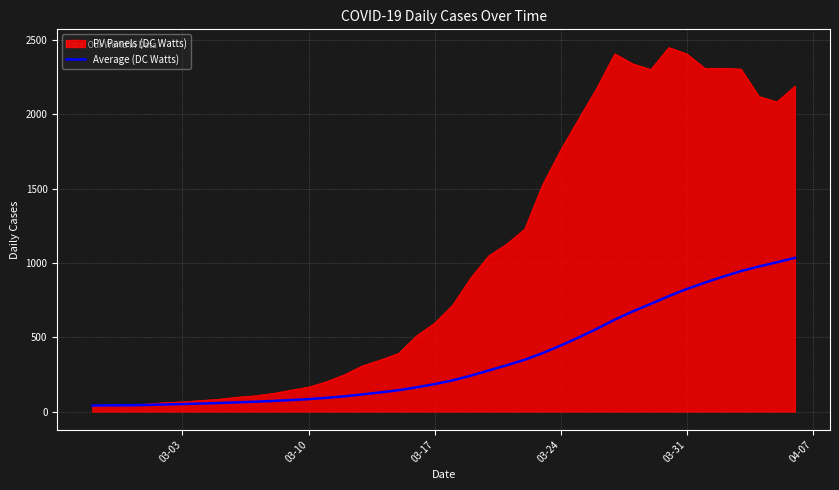

Which series has the widest spread of values?

PV Panels (DC Watts)